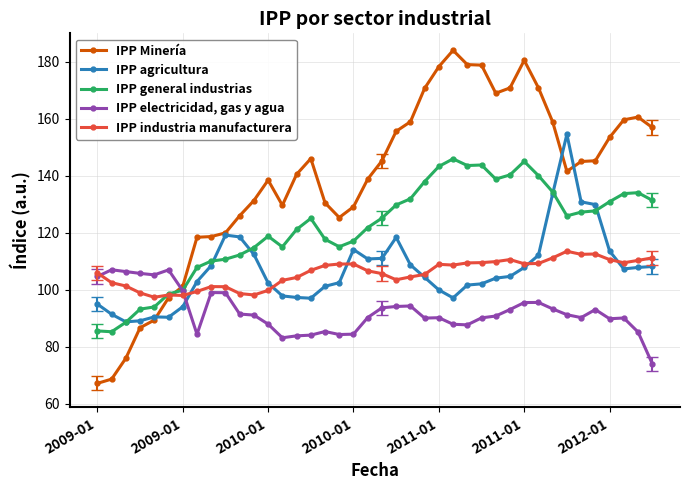

Which series has the largest total across all categories?

IPP Minería